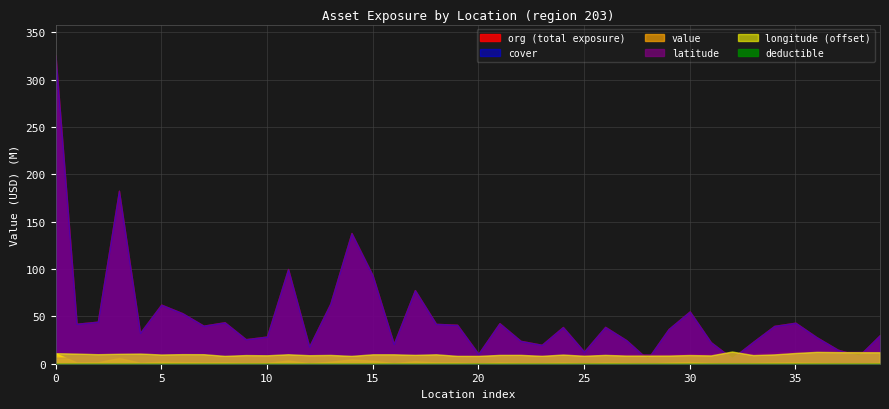

Reading left to right, transcribe all the data shown in this chart.

org: 325505572.6	42227371.8	44426088.2	182673101.9	32694288.9	62401964.3	53349440.2	40194914.1	43790265.2	25915397.4	28692726.7	100044476.4	18263286.1	63513578.4	137988455.7	93298845.6	21053681.6	77749805.0	42109935.9	41135210.5	10481751.3	42803392.9	24159079.9	19989419.6	38786664.2	12816018.1	38916098.9	24882490.2	4908371.8	36656642.4	55245373.3	22723160.4	5799746.9	23175839.0	39966601.3	43324969.6	28050014.6	14864564.2	8379676.0	30346224.4
value: 10850185.8	1407579.1	1480869.6	6089103.4	1089809.6	2080065.5	1778314.7	1339830.5	1459675.5	863846.6	956424.2	3334815.9	608776.2	2117119.3	4599615.2	3109961.5	701789.4	2591660.2	1403664.5	1371173.7	349391.7	1426779.8	805302.7	666314.0	1292888.8	427200.6	1297203.3	829416.3	163612.4	1221888.1	1841512.4	757438.7	193324.9	772528.0	1332220.0	1444165.7	935000.5	495485.5	279322.5	1011540.8
cover: 325505572.6	42227371.8	44426088.2	182673101.9	32694288.9	62401964.3	53349440.2	40194914.1	43790265.2	25915397.4	28692726.7	100044476.4	18263286.1	63513578.4	137988455.7	93298845.6	21053681.6	77749805.0	42109935.9	41135210.5	10481751.3	42803392.9	24159079.9	19989419.6	38786664.2	12816018.1	38916098.9	24882490.2	4908371.8	36656642.4	55245373.3	22723160.4	5799746.9	23175839.0	39966601.3	43324969.6	28050014.6	14864564.2	8379676.0	30346224.4
deductible: 0.0	0.0	0.0	0.0	0.0	0.0	0.0	0.0	0.0	0.0	0.0	0.0	0.0	0.0	0.0	0.0	0.0	0.0	0.0	0.0	0.0	0.0	0.0	0.0	0.0	0.0	0.0	0.0	0.0	0.0	0.0	0.0	0.0	0.0	0.0	0.0	0.0	0.0	0.0	0.0
latitude: 6.5	6.7	6.7	7.0	6.9	7.1	7.5	7.6	7.8	7.9	8.1	7.7	8.1	8.1	7.9	8.4	8.4	8.8	8.4	8.3	8.7	9.1	9.2	8.9	9.3	9.4	9.1	9.9	9.9	10.0	10.5	10.4	11.8	10.5	12.1	12.6	12.2	12.5	12.6	12.6
longitude: 101.1	100.7	100.1	100.5	100.7	99.8	100.1	100.1	98.3	99.1	98.9	100.0	99.0	99.3	98.3	100.0	100.0	99.4	100.0	98.3	98.3	99.3	99.4	98.3	99.7	98.4	99.3	98.6	98.6	98.6	99.2	98.8	102.9	99.1	99.9	101.3	102.5	102.2	102.1	102.1